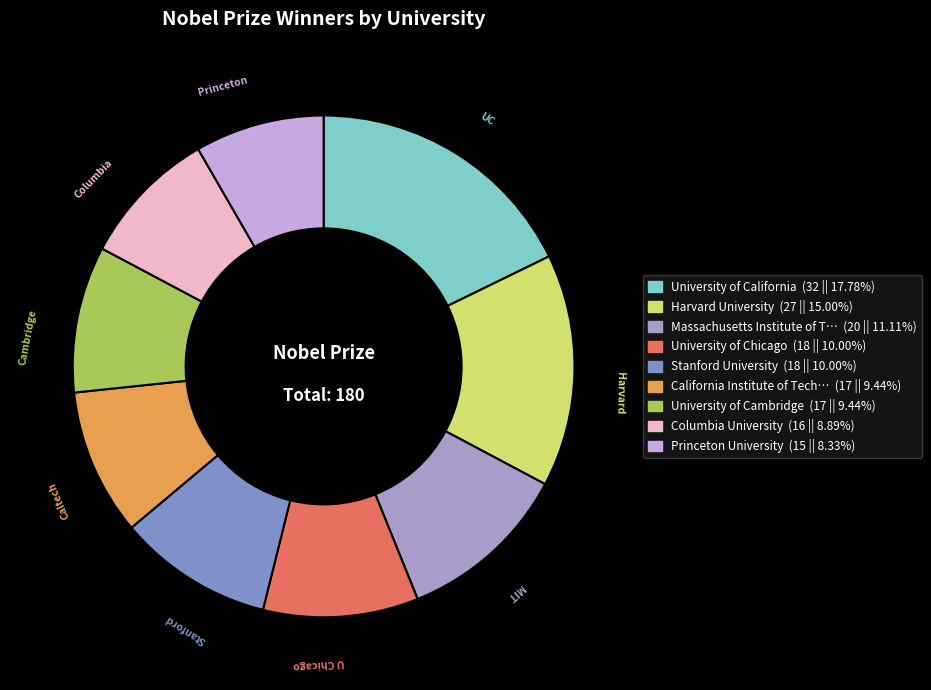

Does any single category account for the majority?

No